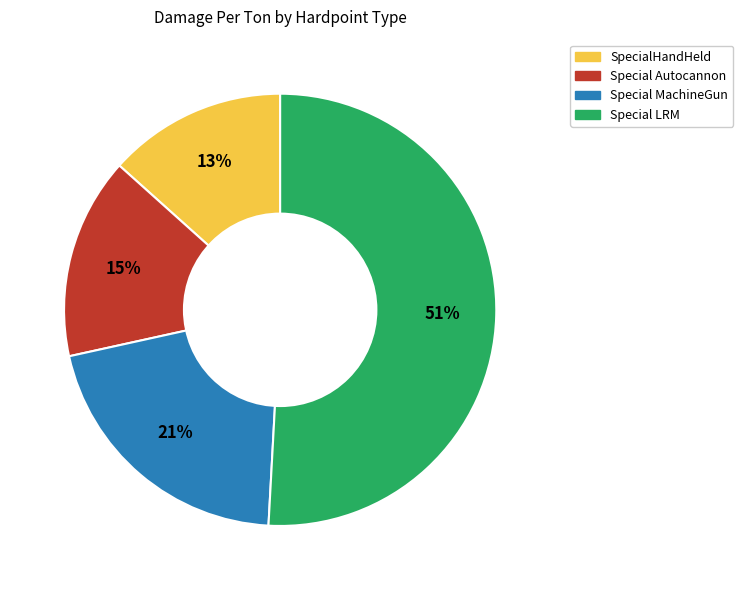

Is there any slice that represents more than half of the pie?

Yes